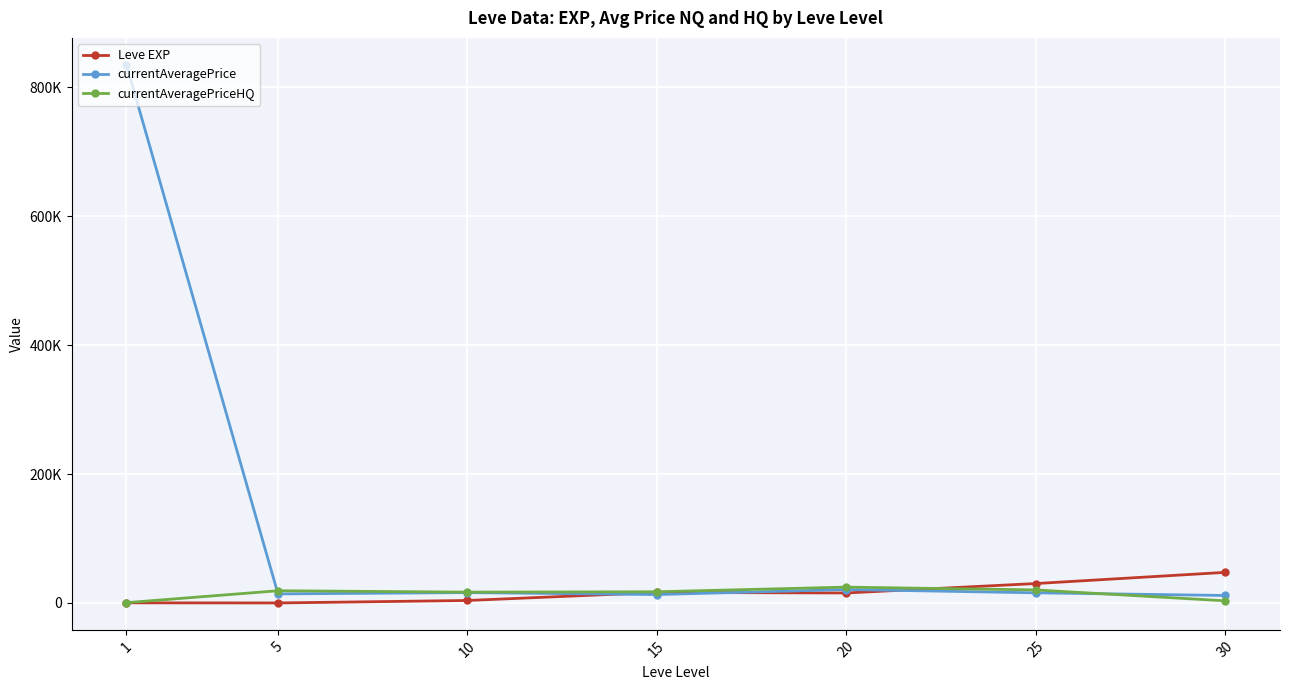

What is the average value of the currentAveragePriceHQ series?

14531.6